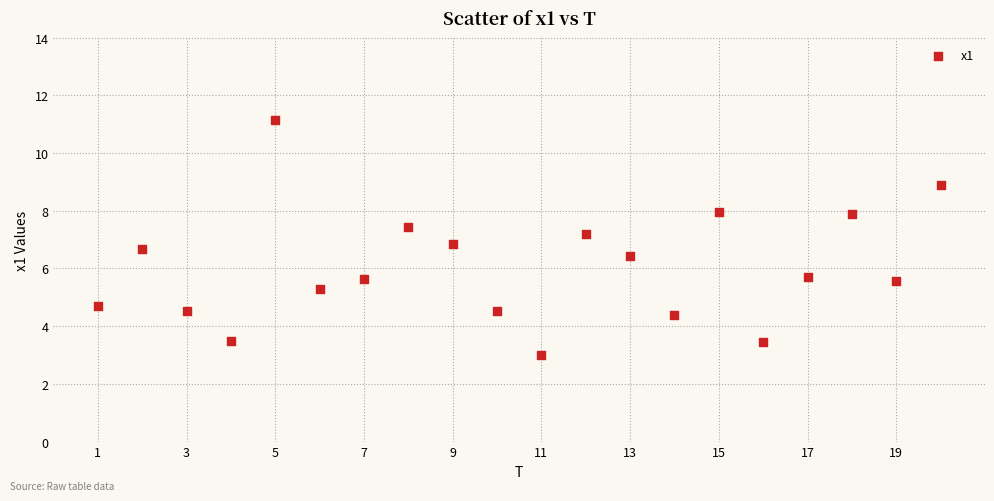

What is the range of Y values (max minus min)?

8.1